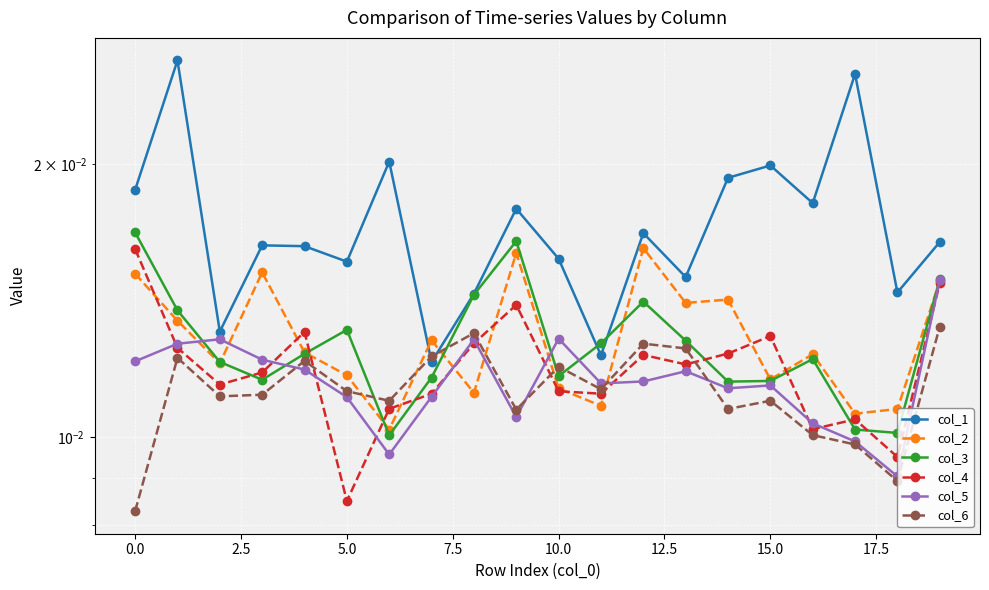

Which series has the largest range (max minus min)?

col_1